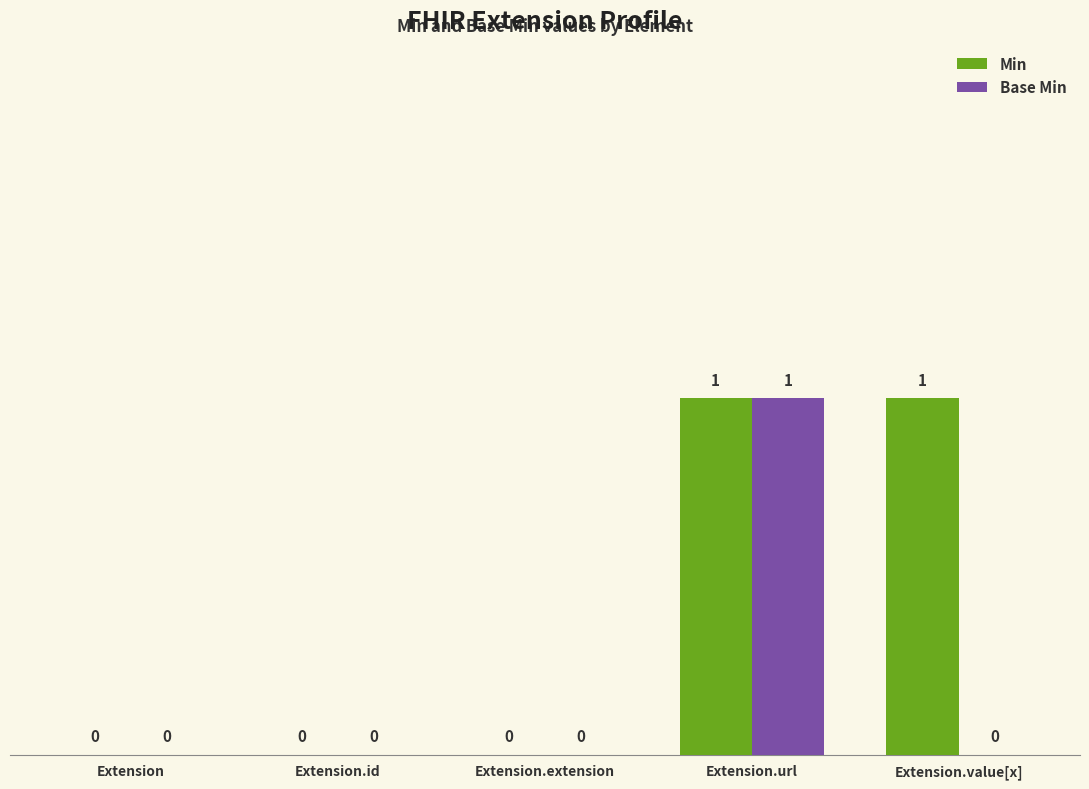

How many values in Min are above zero?

2